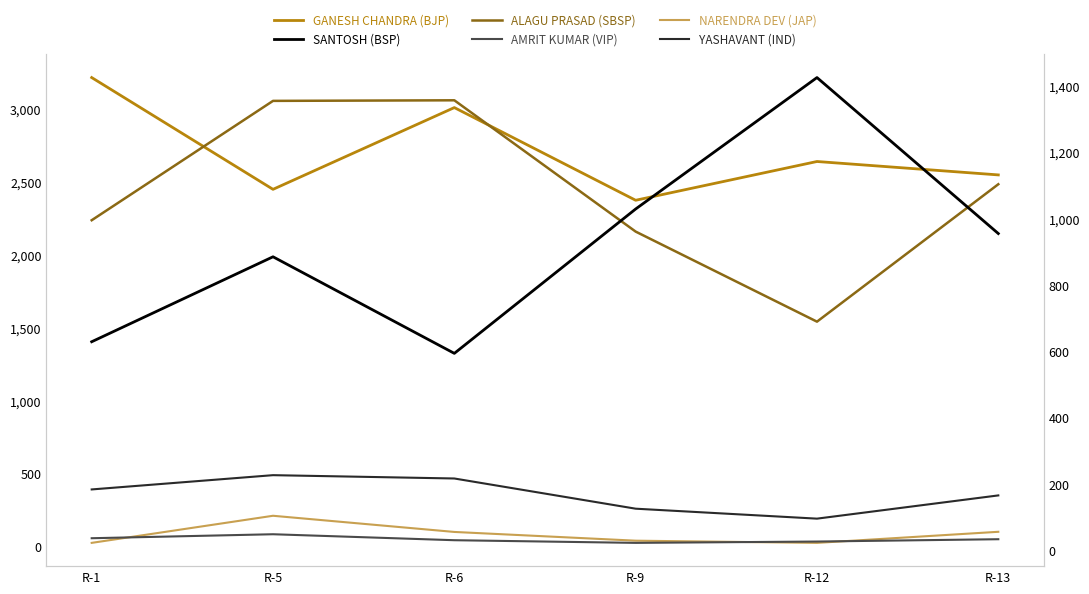

The ALAGU PRASAD (SBSP) series shows 3644 at R-1. True or false?

False